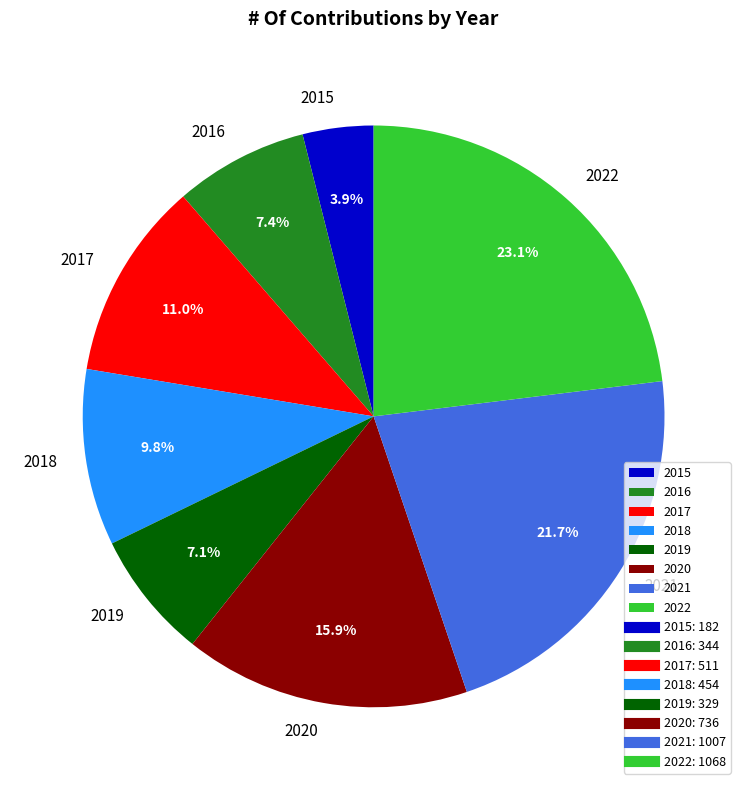

To the nearest percent, what is the average slice percentage?

12%